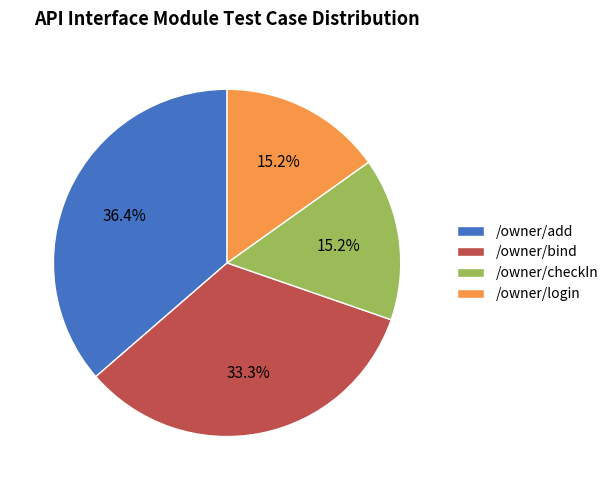

What percentage is the /owner/checkIn slice, to the nearest percent?

15%